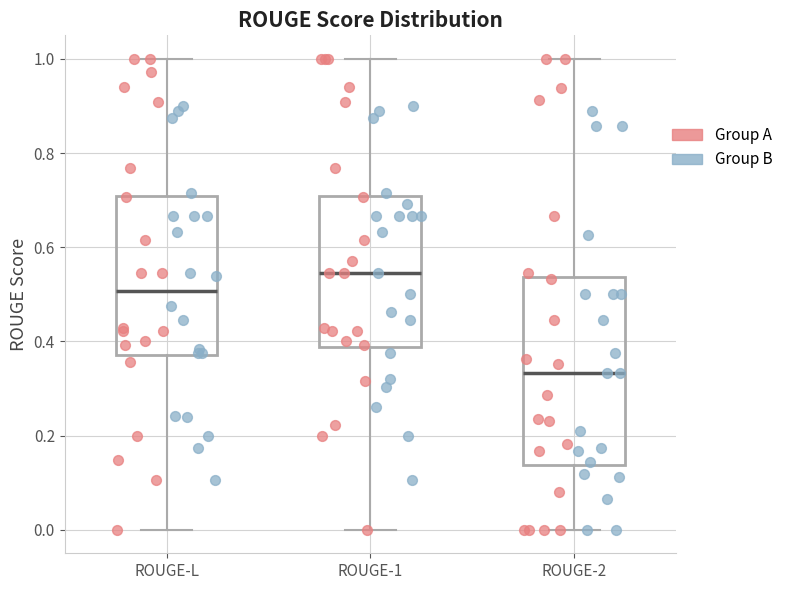

Comparing the boxes themselves (not the whiskers), which one is the tallest?

ROUGE-2